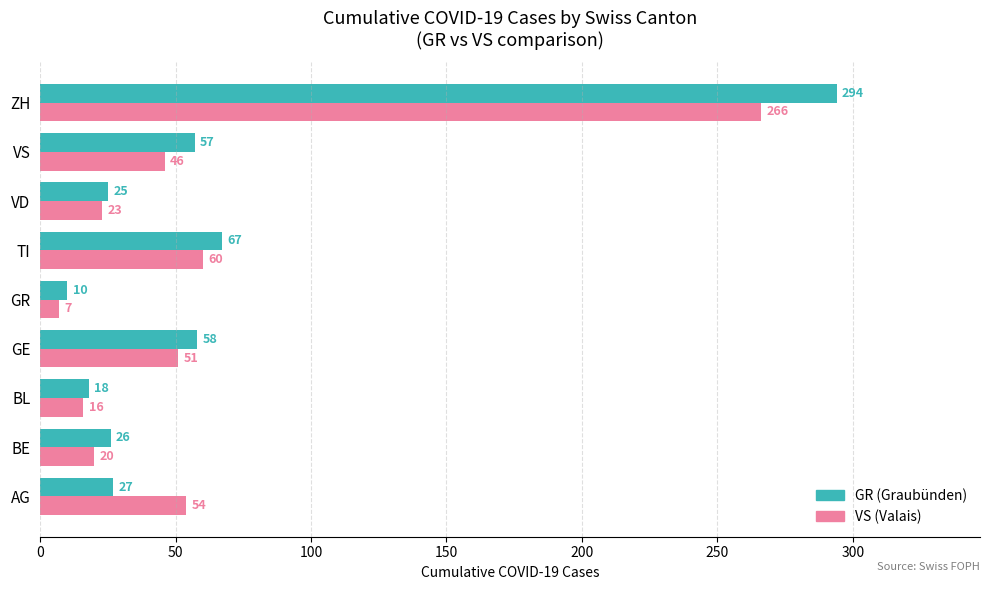

What is the total value across all series at BE?

46